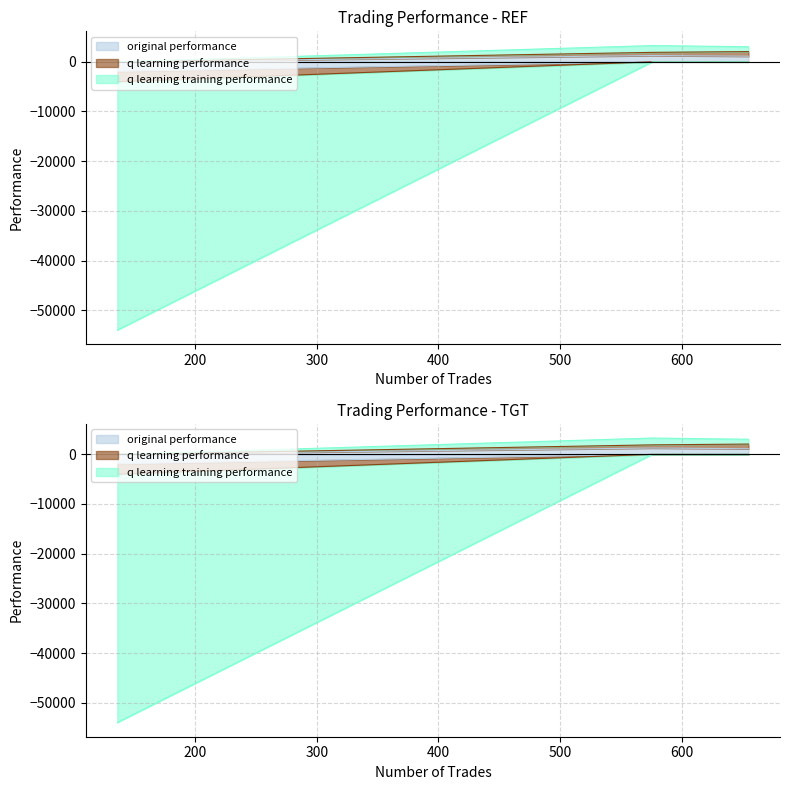

How many lines are shown in the chart?

3